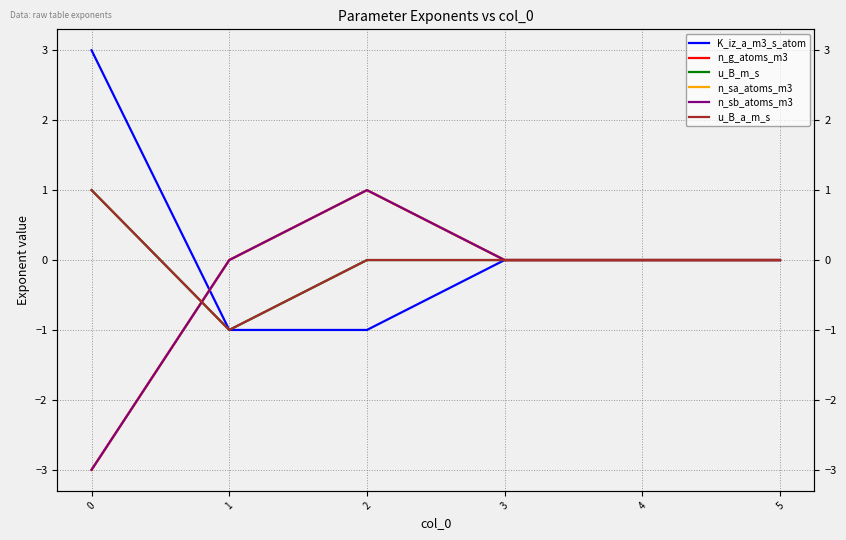

How many data points does each series have?

6